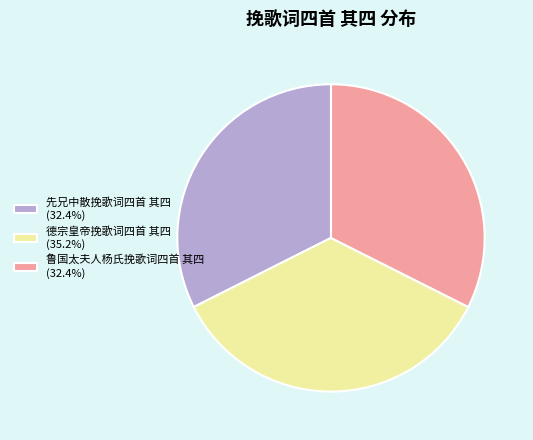

Is there a majority slice in this chart?

No